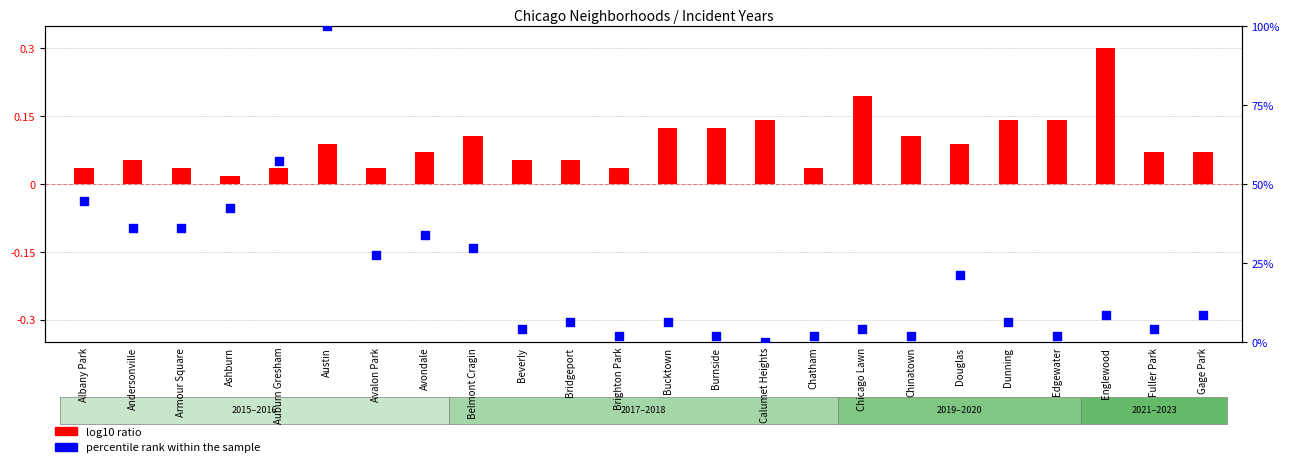

Which series reaches the minimum Y coordinate?

percentile rank within the sample